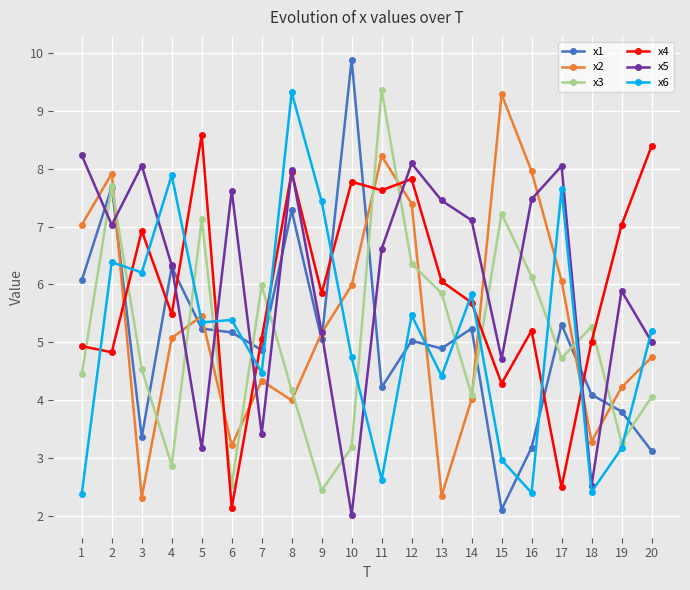

True or false: x2 has more than 0 interior local peaks.

True